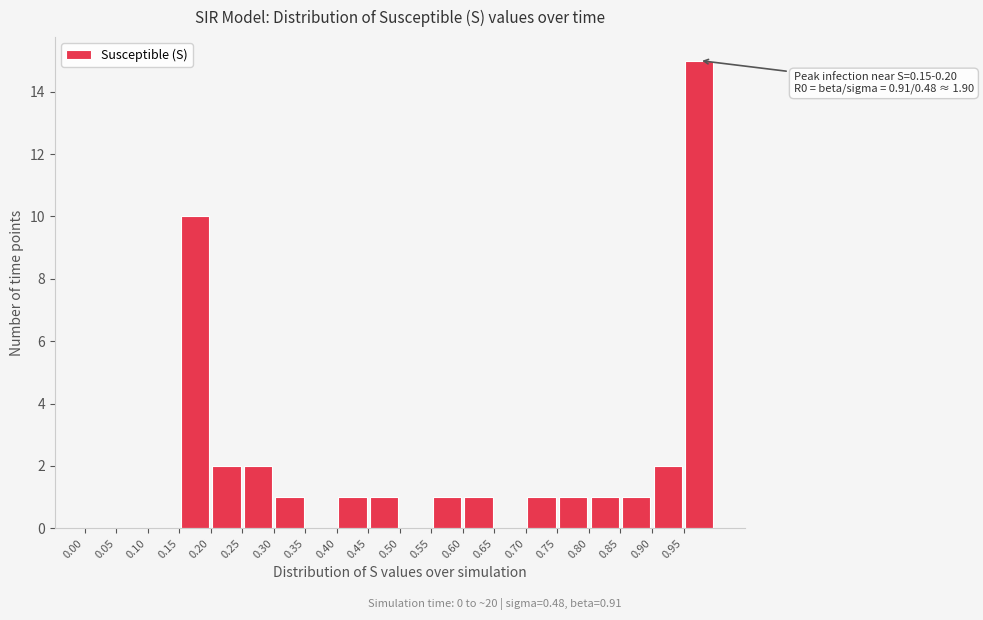

Which range on the x-axis has the tallest bar?

0.95 to 1.00